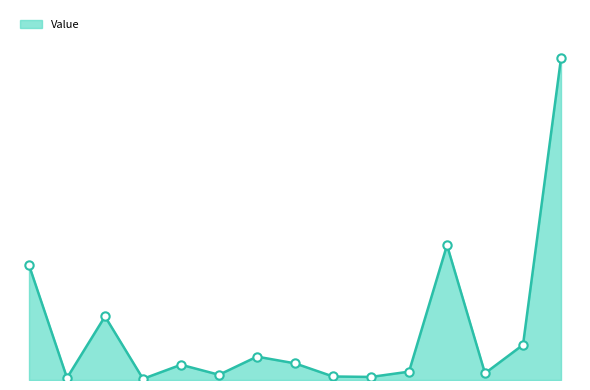

Does the chart have visible grid lines?

No